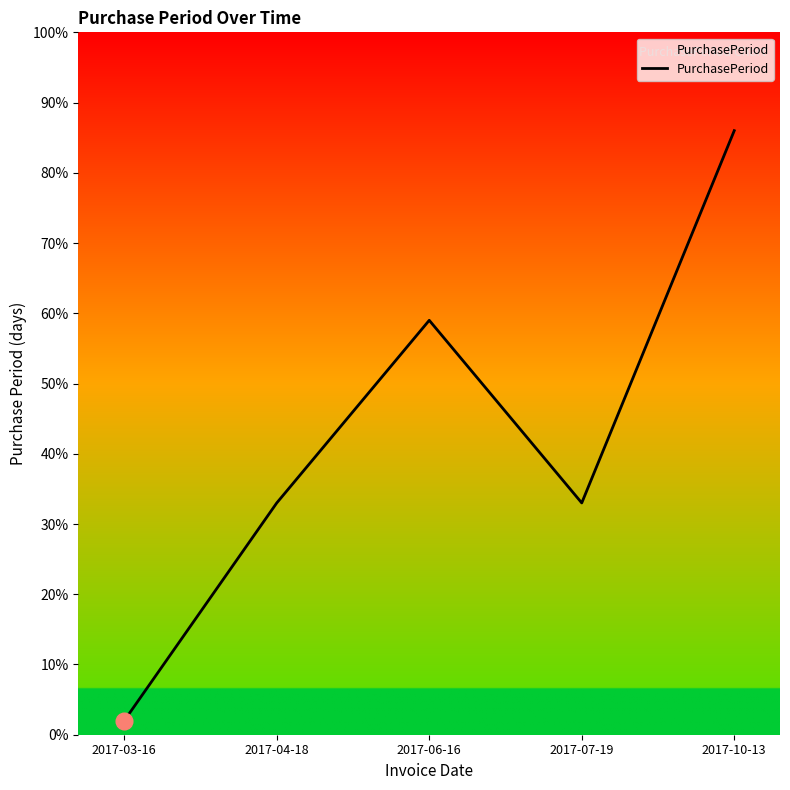

Approximately how many times larger is the value at 2017-06-16 compared to 2017-04-18?

1.8